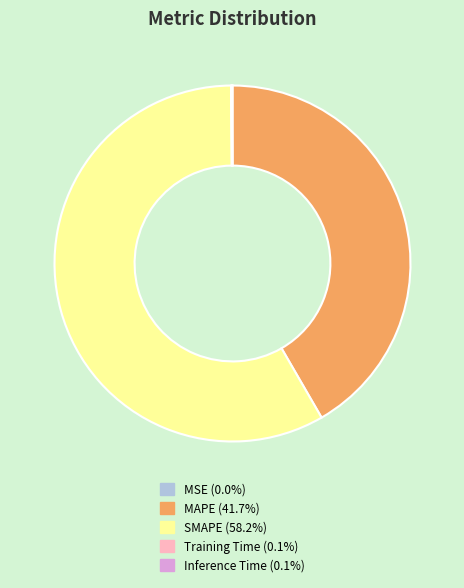

What is the largest slice in the pie chart?

SMAPE